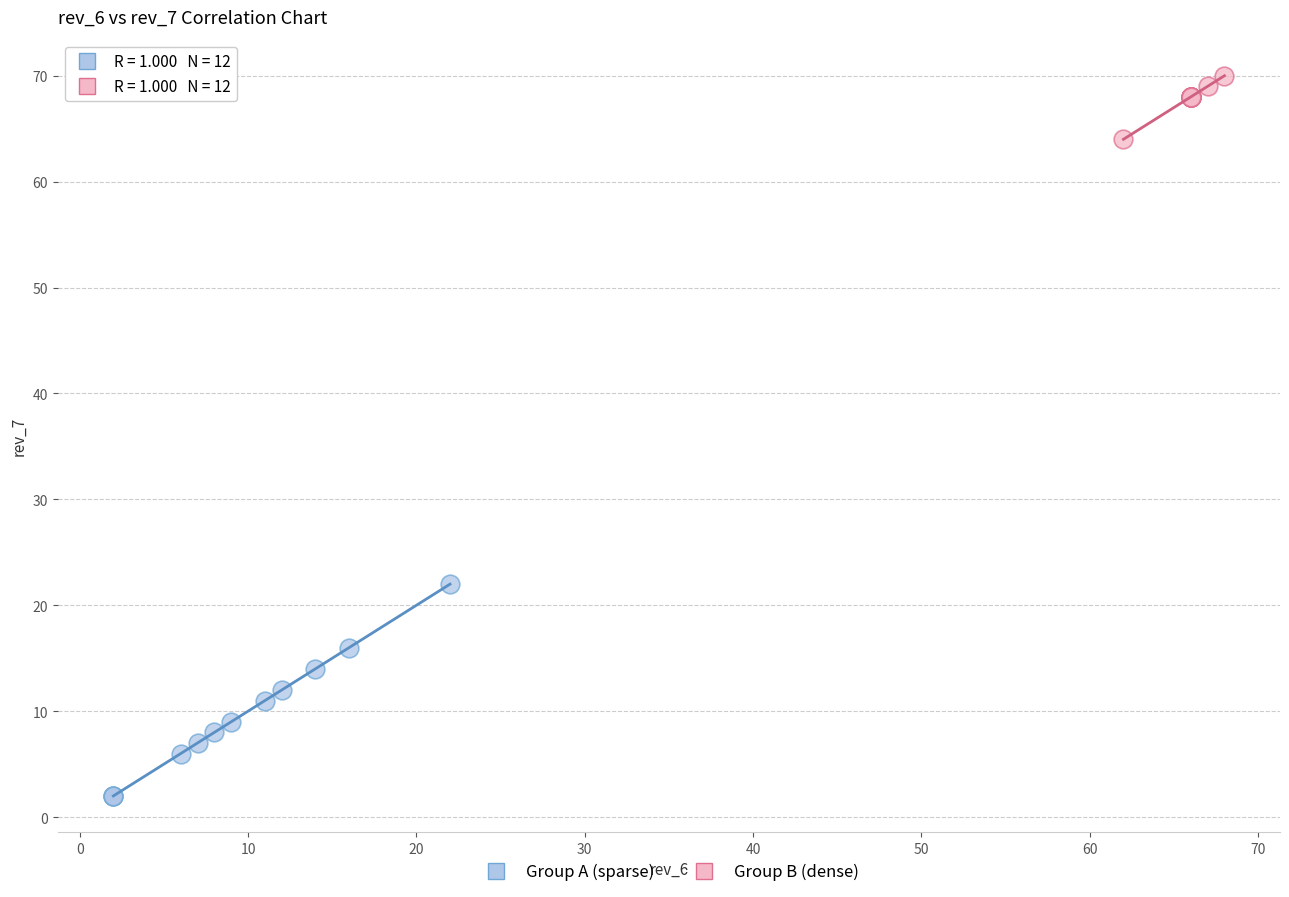

Which series has the widest spread of Y values?

Group A (sparse)